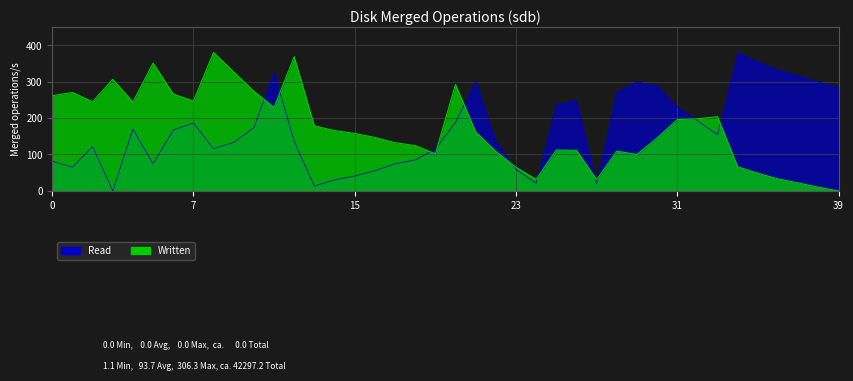

What is the total value across all series at 24?

53.2